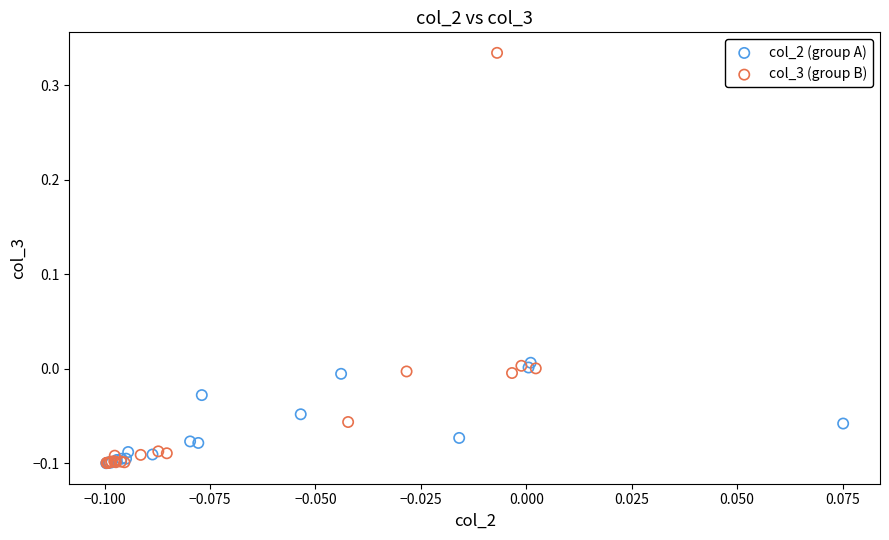

Which series has the widest spread of Y values?

col_3 (group B)